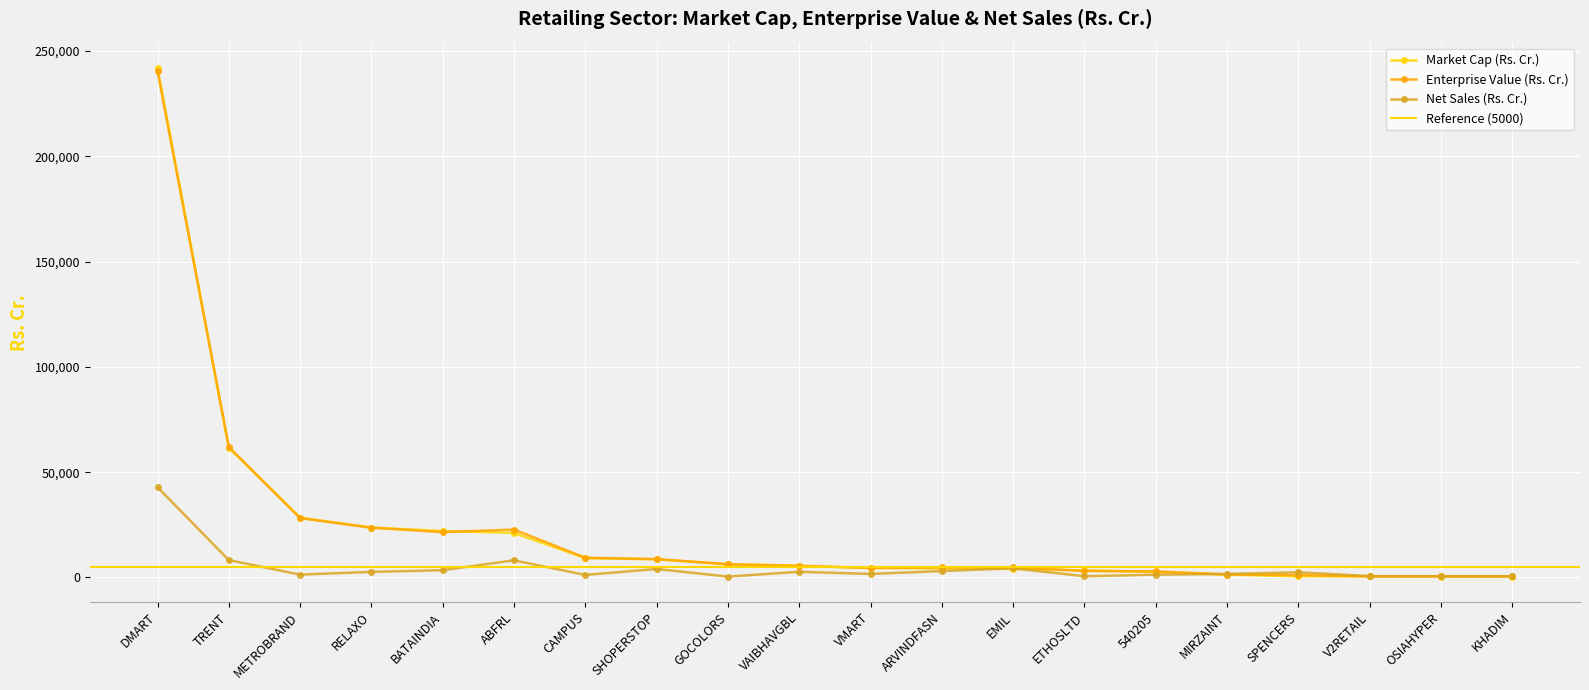

Which has a higher value, OSIAHYPER or MIRZAINT?

MIRZAINT